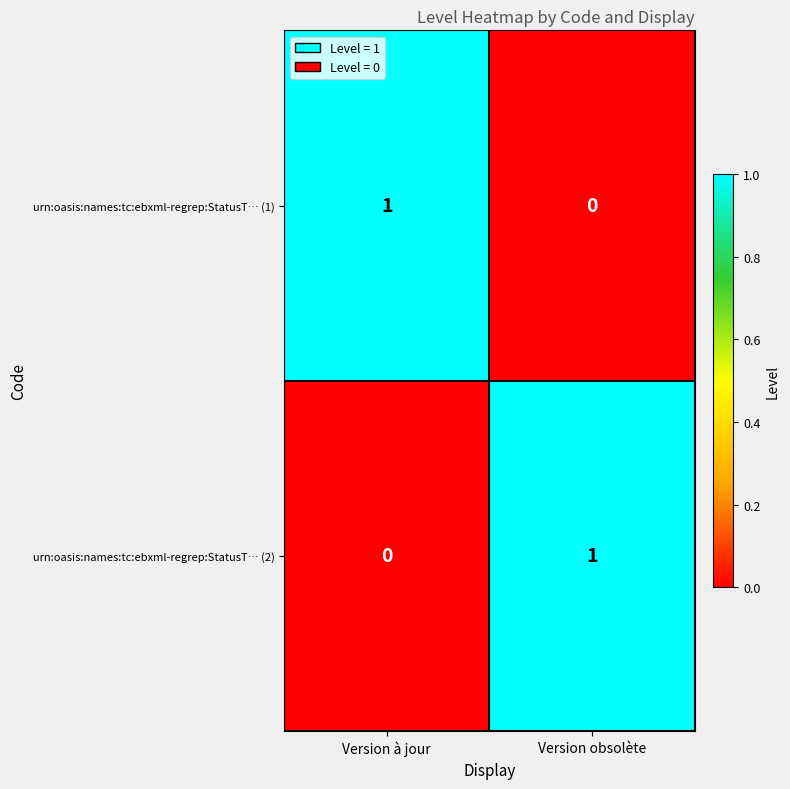

At which label is urn:oasis:names:tc:ebxml-regrep:StatusT… (2) closest to 0?

Version à jour